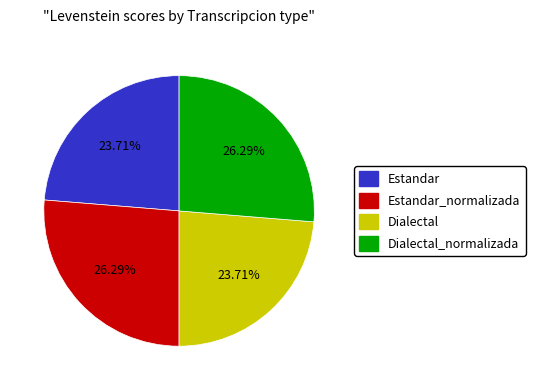

Does any single category account for the majority?

No